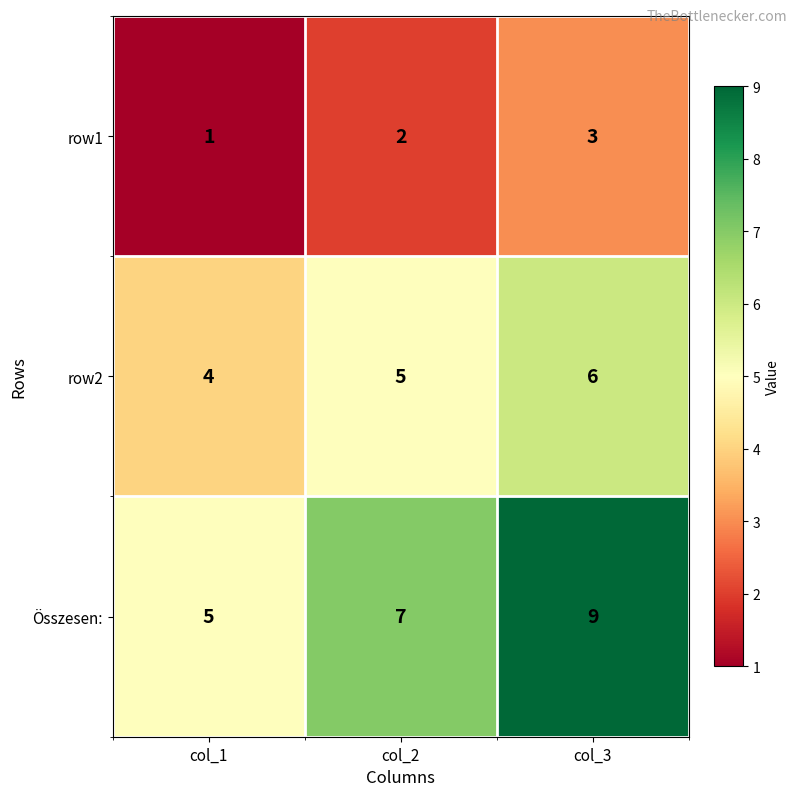

The Összesen: series shows 3 at col_2. True or false?

False